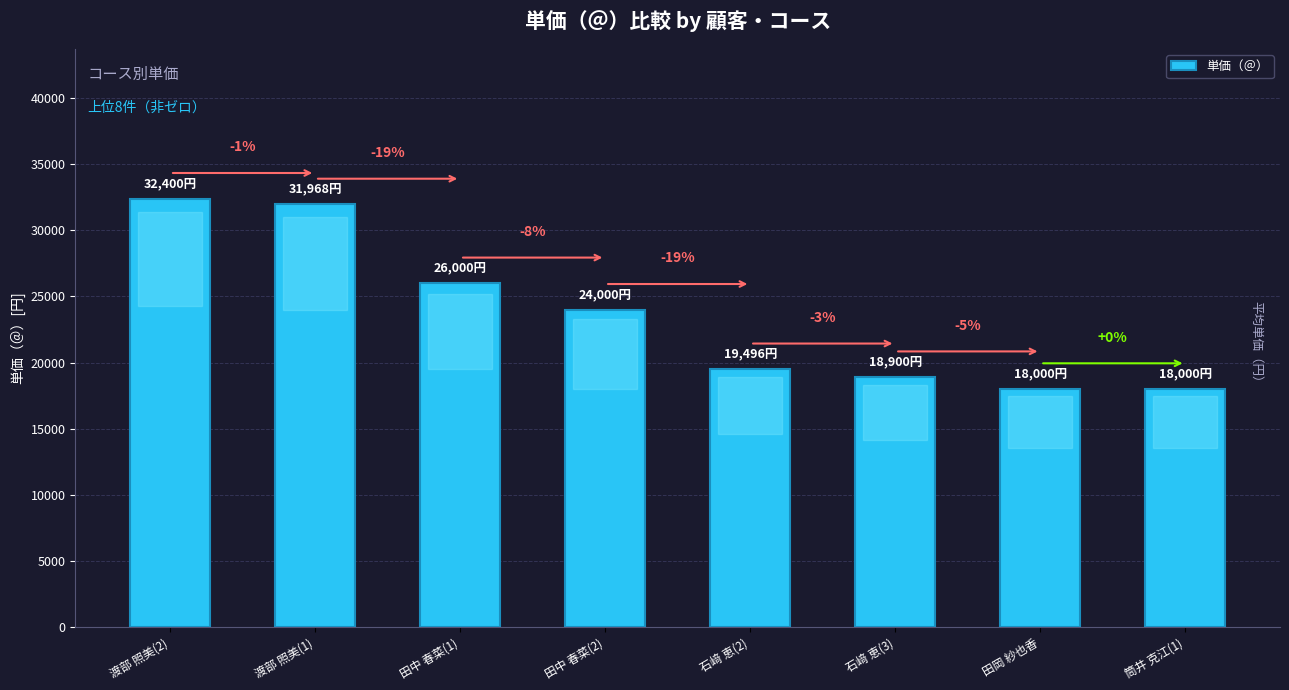

What position from the left is 田岡 紗也香?

7